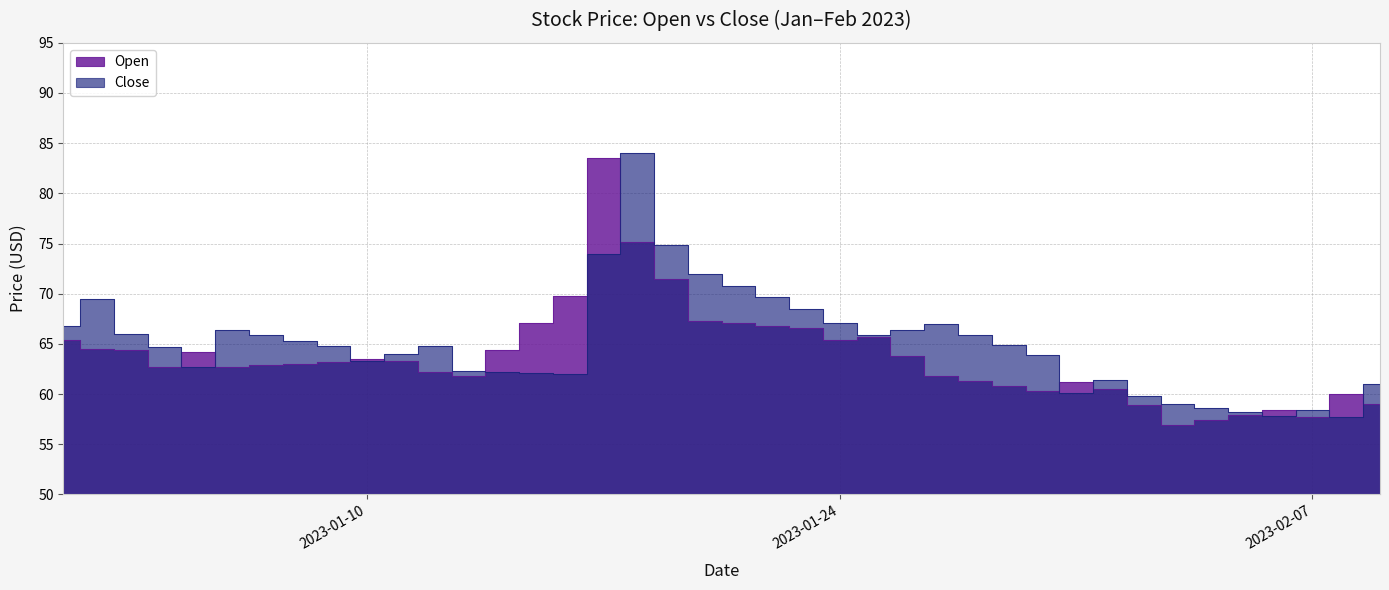

Which series changed the most between 2023-01-04 and 2023-01-25?

Open